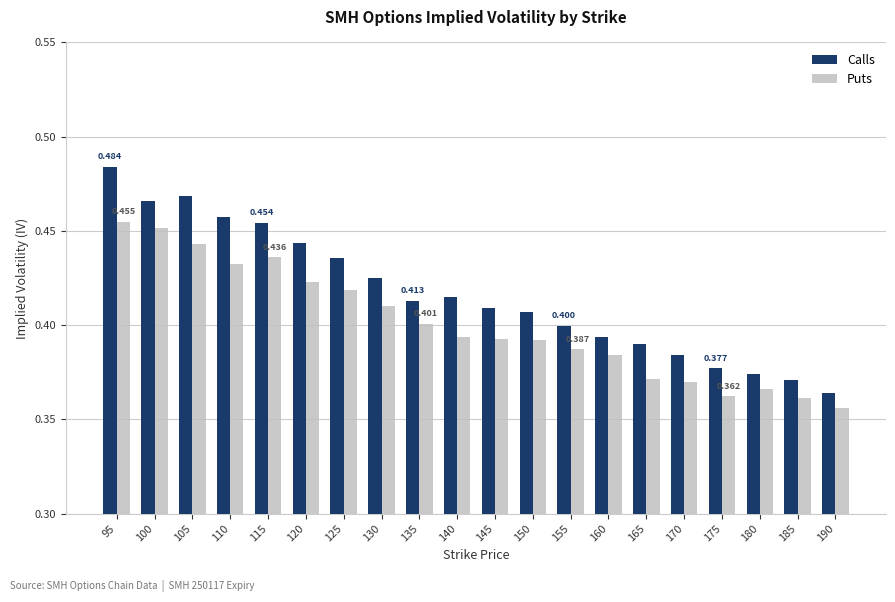

Between 125 and 170, which series saw the biggest shift?

Calls